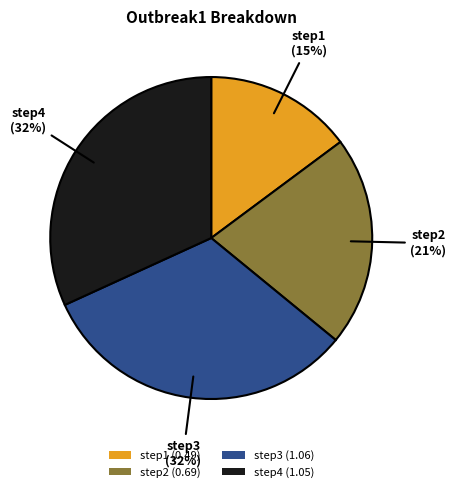

Count the number of slices in the pie.

4